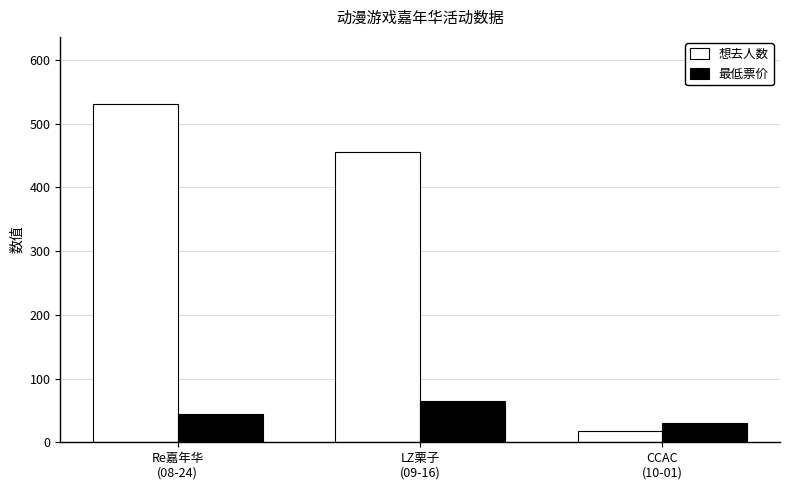

What is the label of the 2nd bar from the right?

LZ栗子
(09-16)